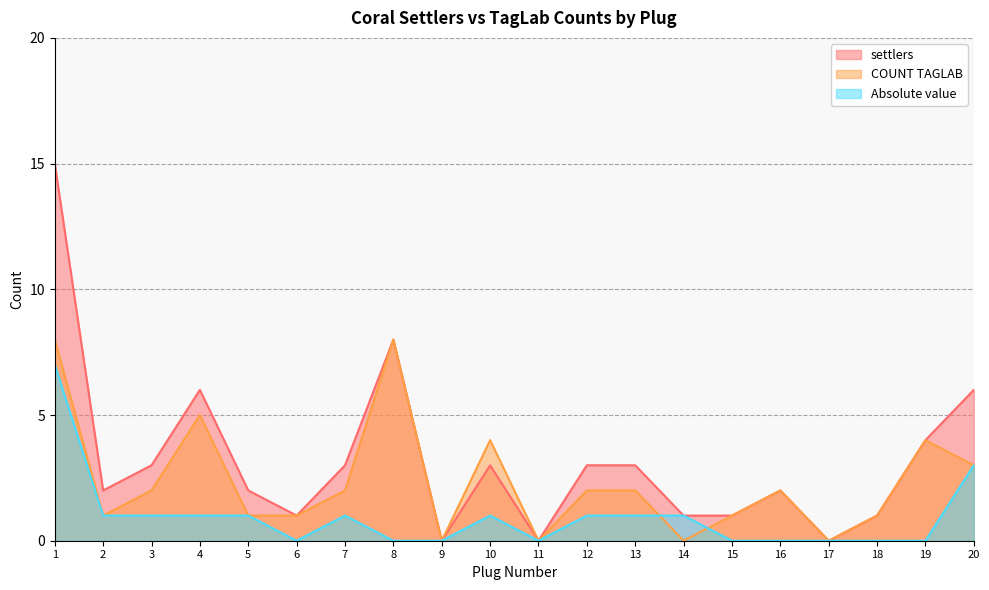

Between 12 and 20, which is larger?

20